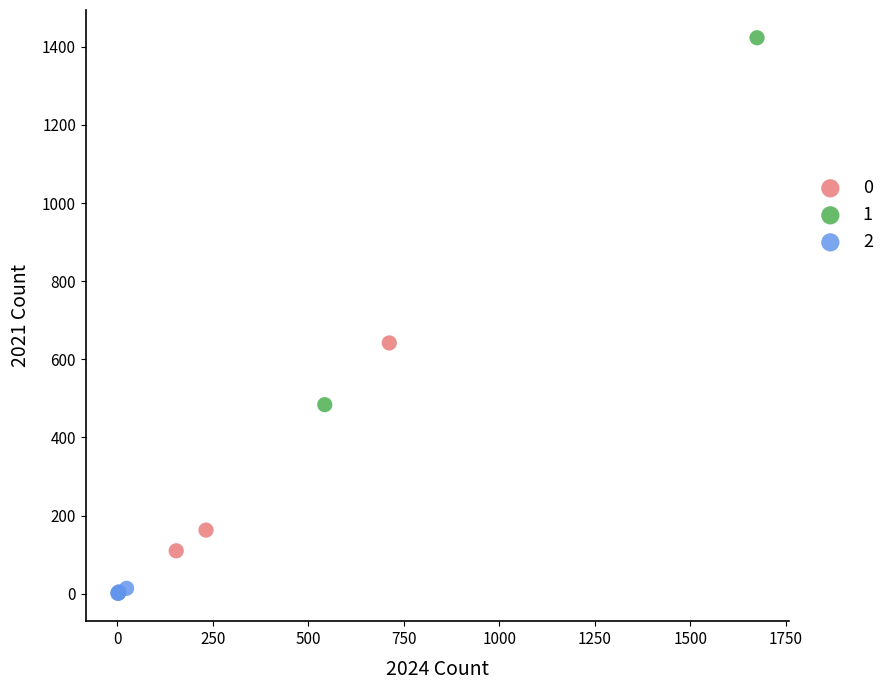

What are all the series names shown in the legend?

0, 1, 2